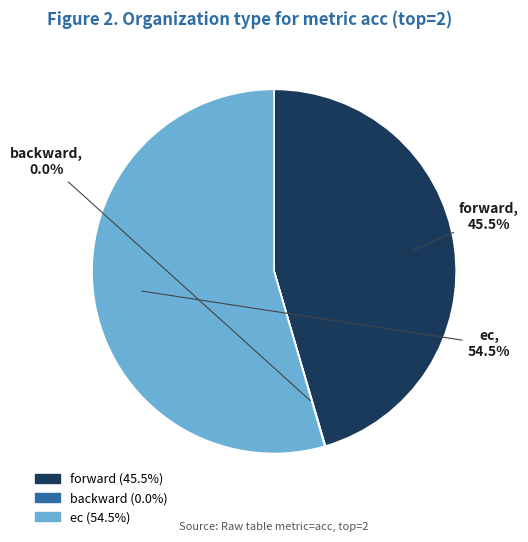

Which slice is the largest?

ec